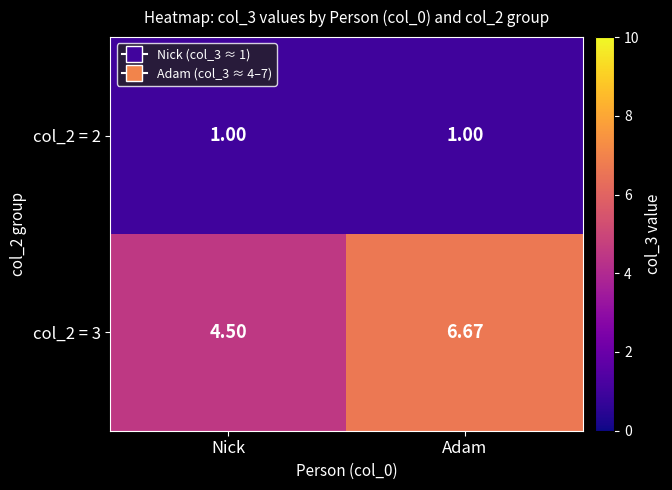

List the labels in order of col_2 = 3 value, largest first.

Adam, Nick